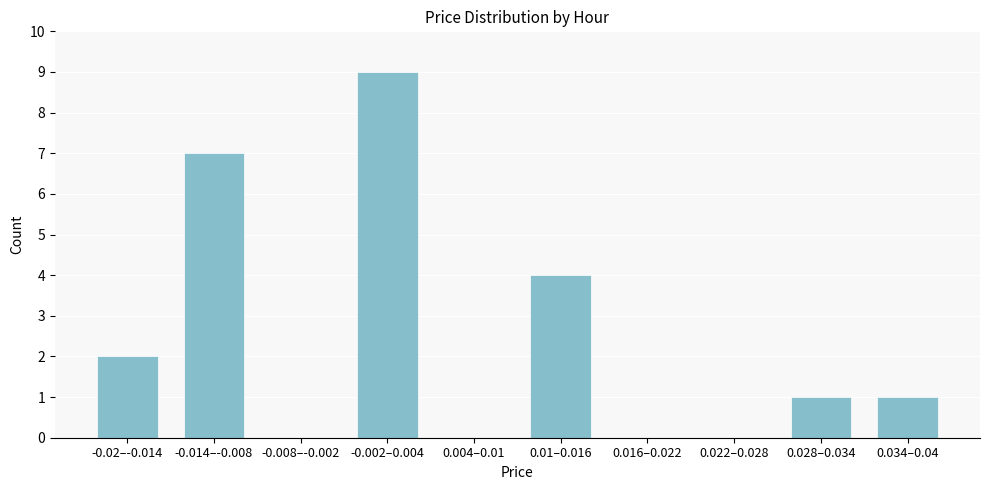

Reading right to left, what are all the values shown in this chart?

0.034–0.04=1	0.028–0.034=1	0.022–0.028=0	0.016–0.022=0	0.01–0.016=4	0.004–0.01=0	-0.002–0.004=9	-0.008–-0.002=0	-0.014–-0.008=7	-0.02–-0.014=2